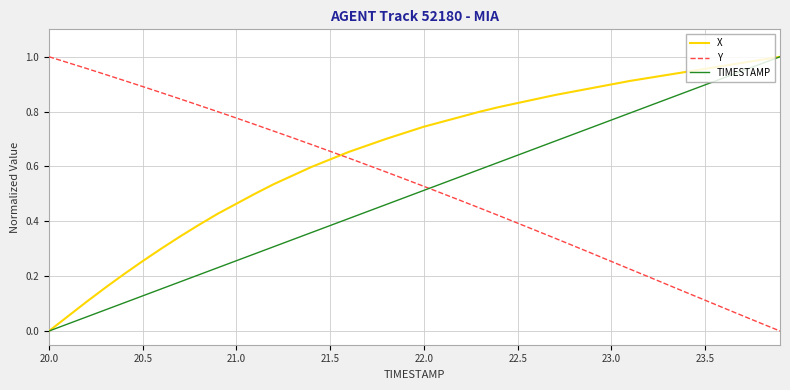

Which series has the largest total across all categories?

X